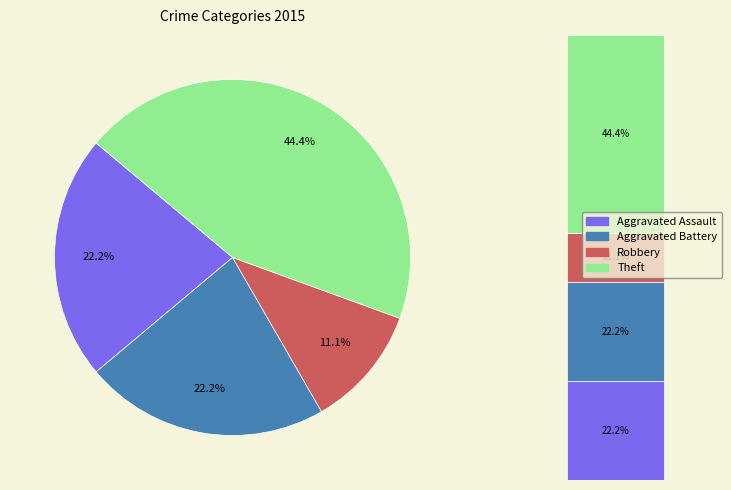

Is it true that Aggravated Battery is 29% of the pie?

False